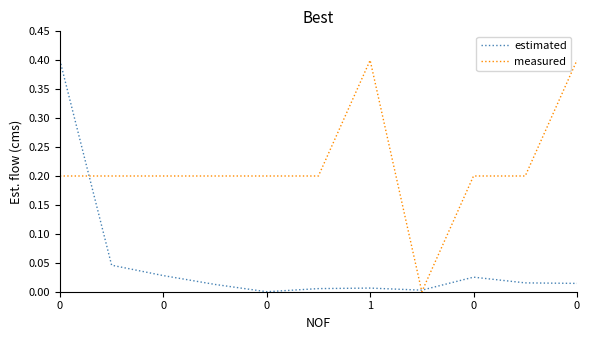

Rank the series by their average value, from highest to lowest.

measured, estimated